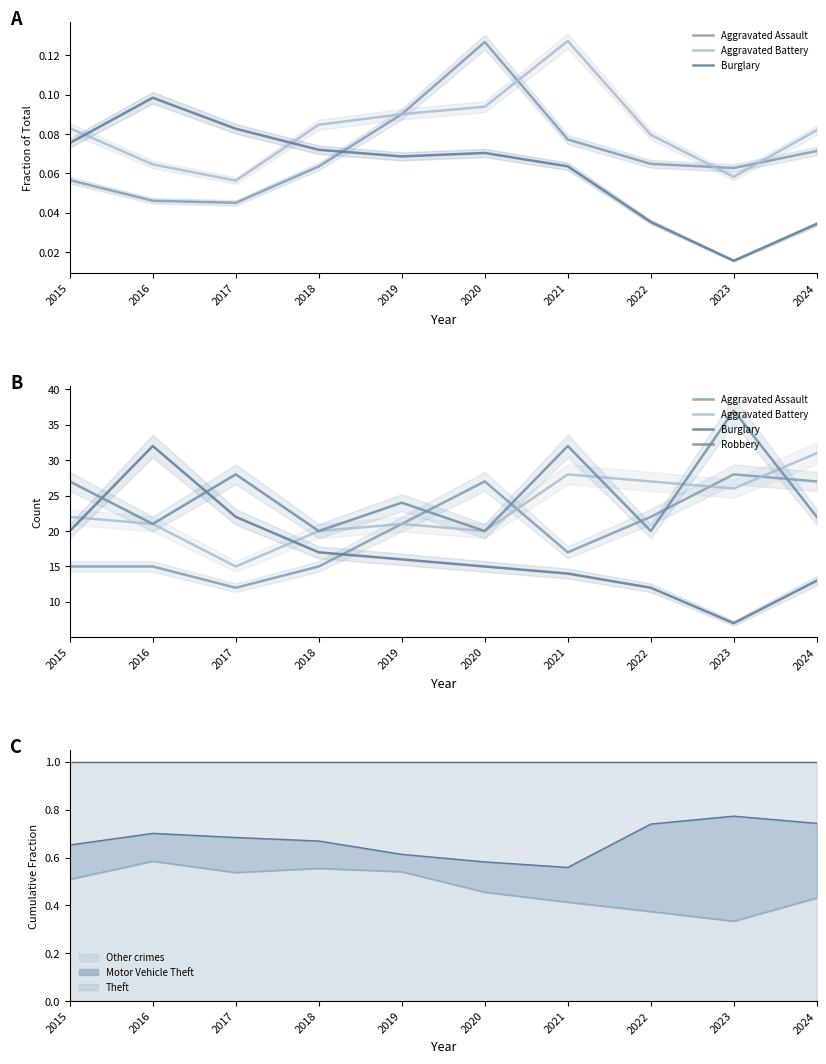

Which series ends up on top after the final intersection of Burglary and Aggravated Assault?

Aggravated Assault